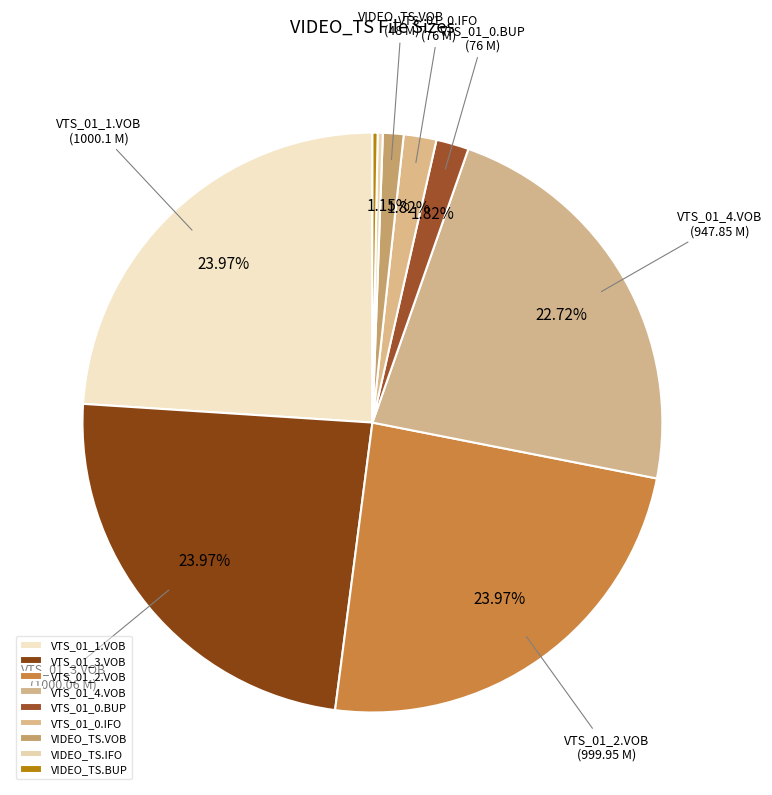

The VIDEO_TS.BUP slice represents 12% of the pie. True or false?

False